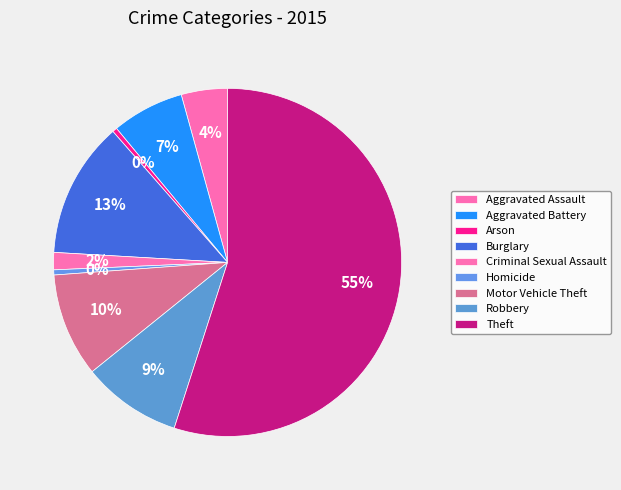

Does Burglary represent more than half of the total?

No